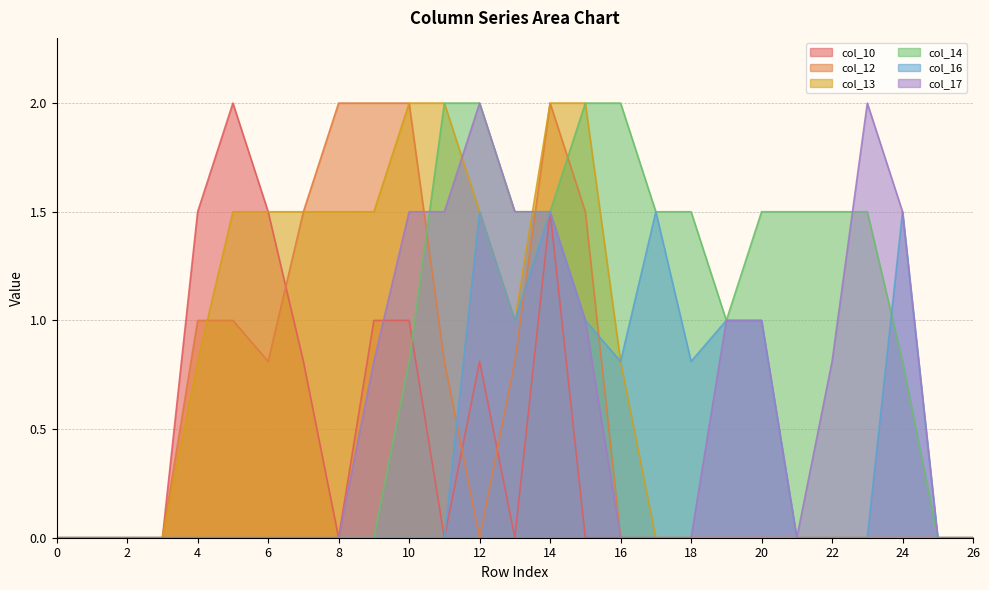

Between 7 and 23, which series saw the biggest shift?

col_17